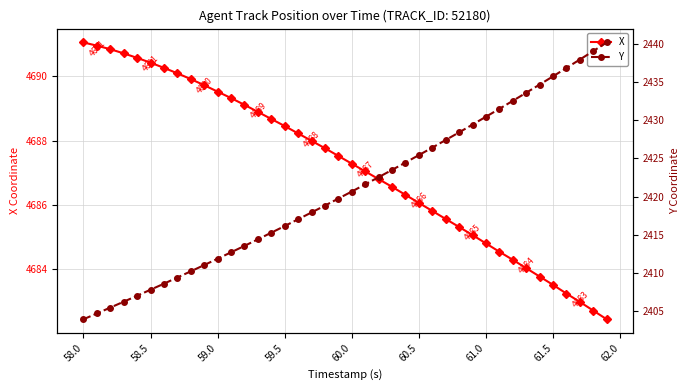

What is the minimum value for X?

4682.4